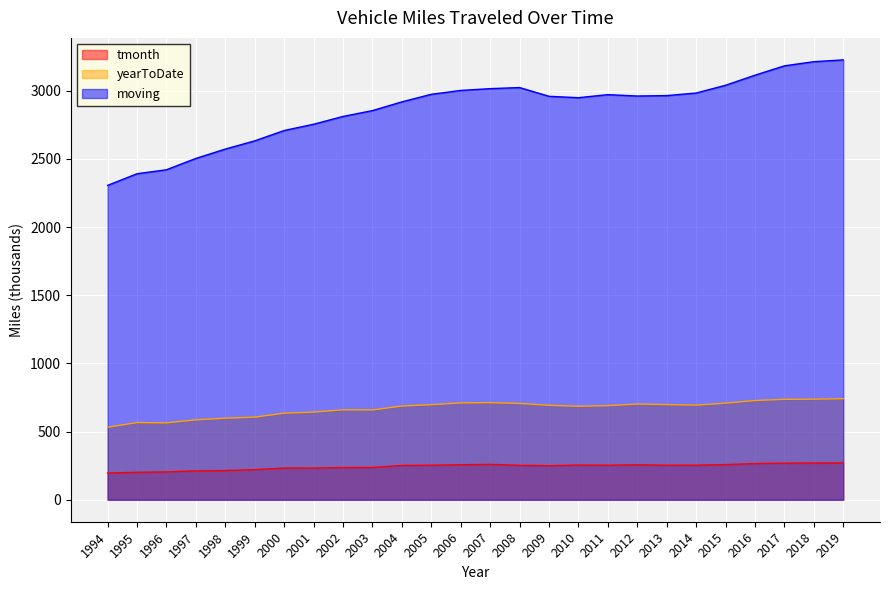

What is the value of the moving point at the 9th from the left?

2812.0